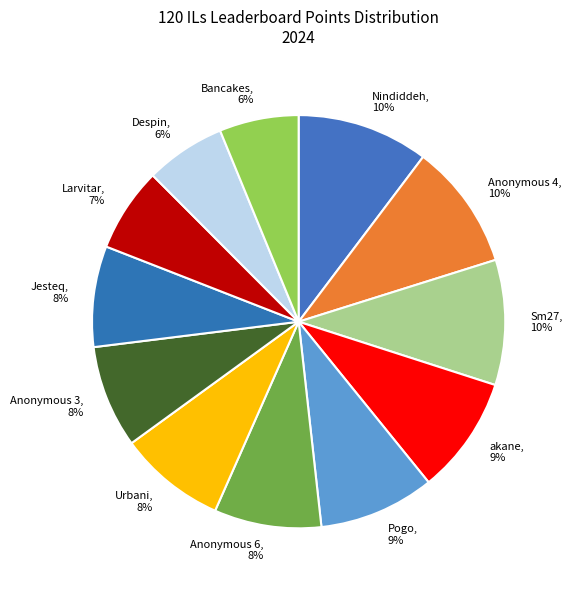

To the nearest percent, what is the average slice percentage?

8%